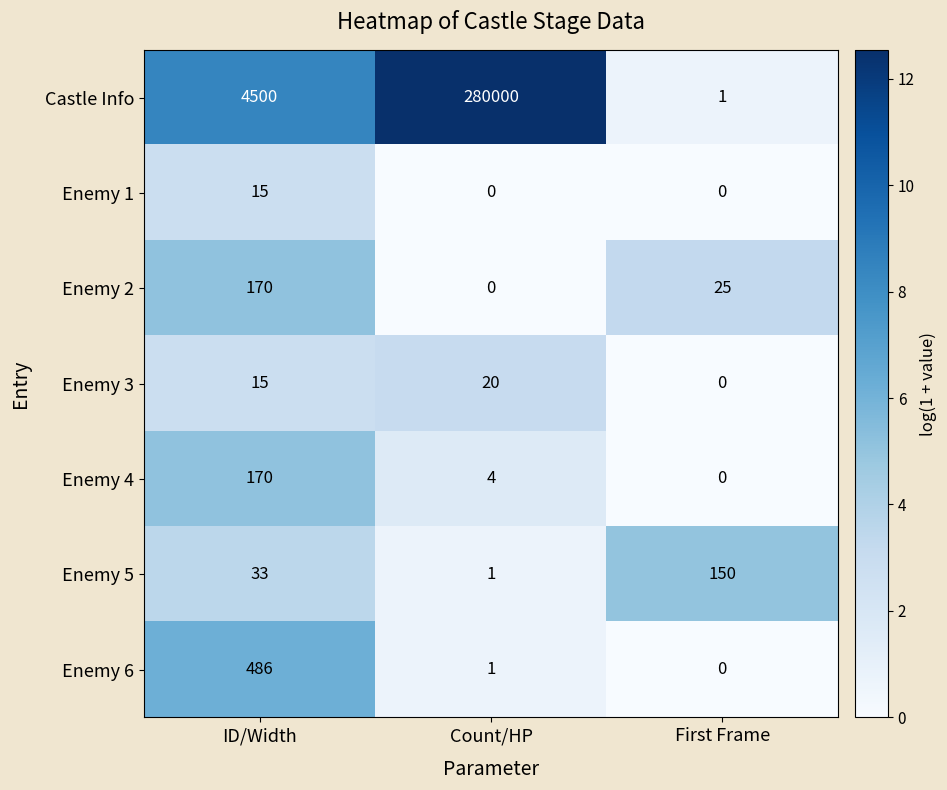

What is the average value of the Castle Info series?

94834